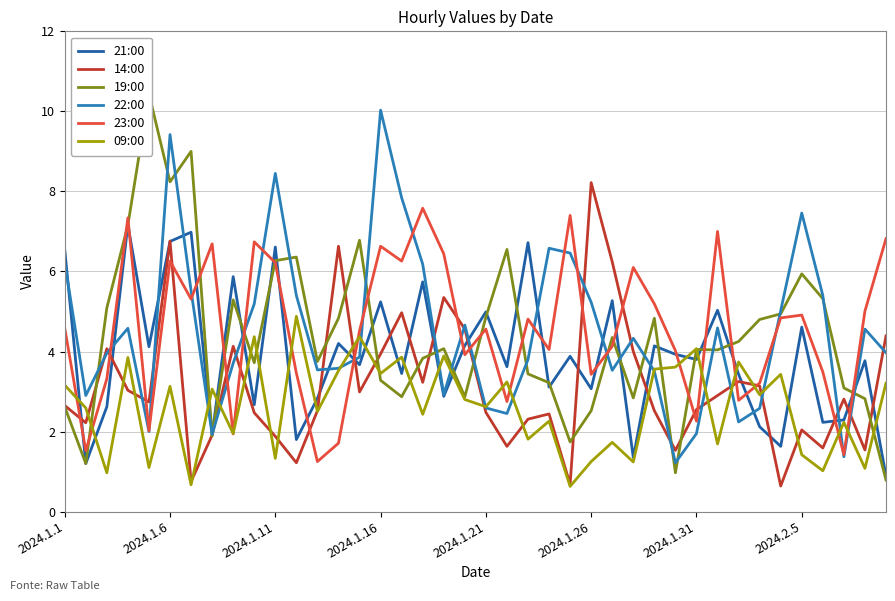

How many lines are shown in the chart?

6